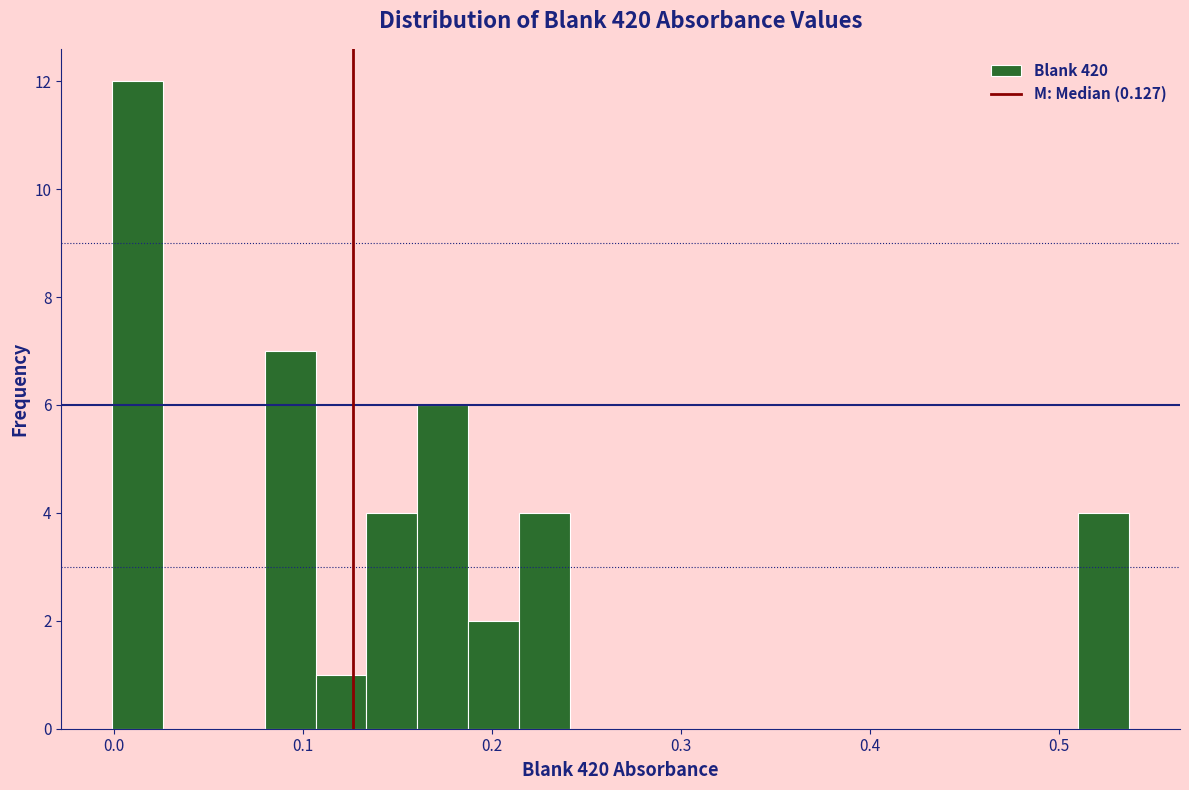

Read against the x-axis, roughly where is the centre of the tallest bar?

0.01